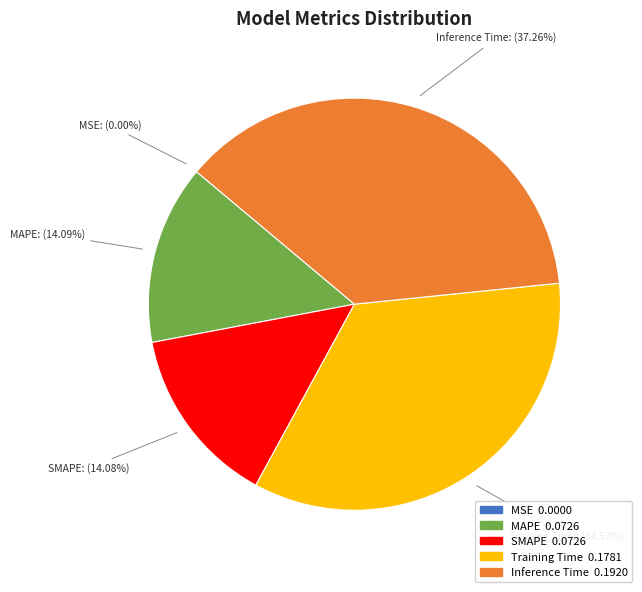

Combined, what portion of the pie is Inference Time and Training Time?

71.8%